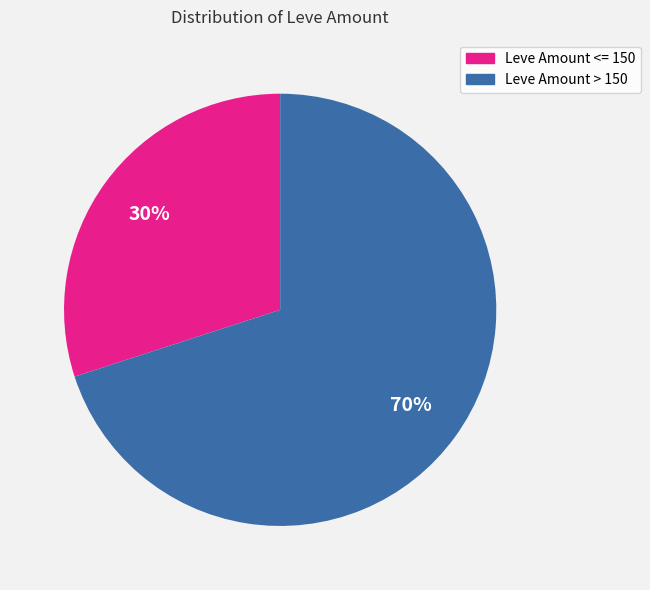

Does any single category account for the majority?

Yes